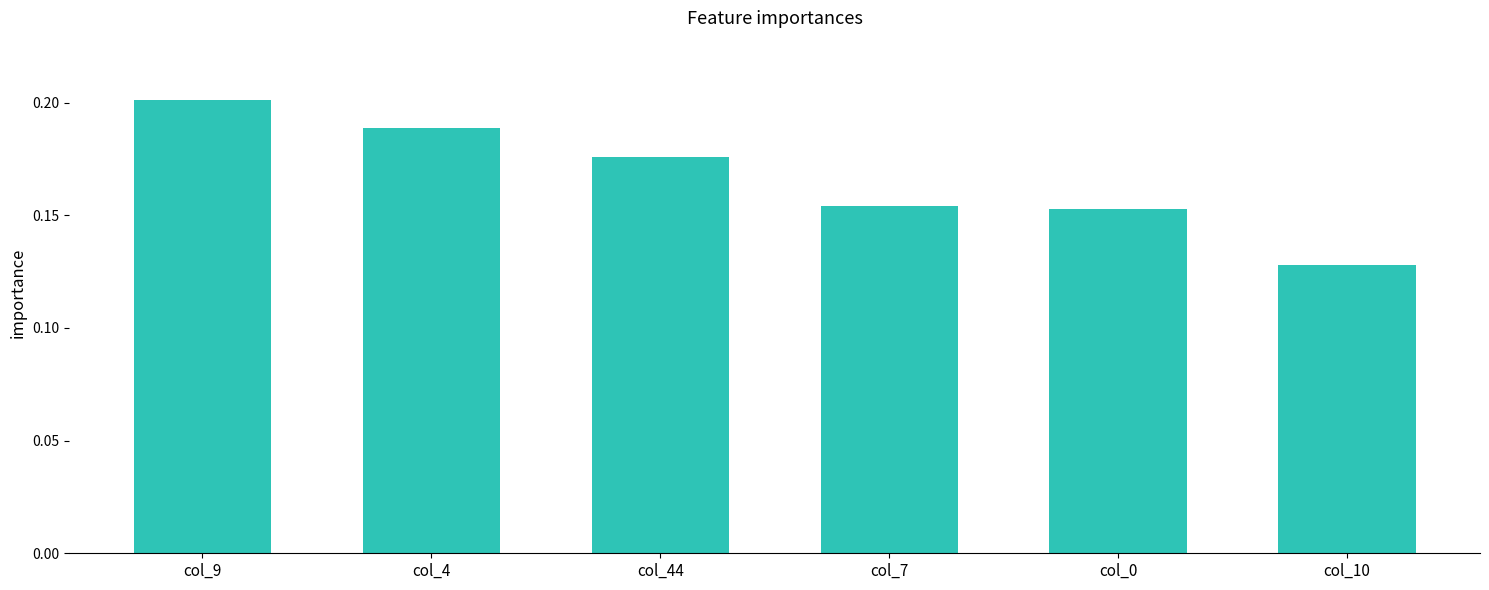

Count the values in the range 0 to 1.

6